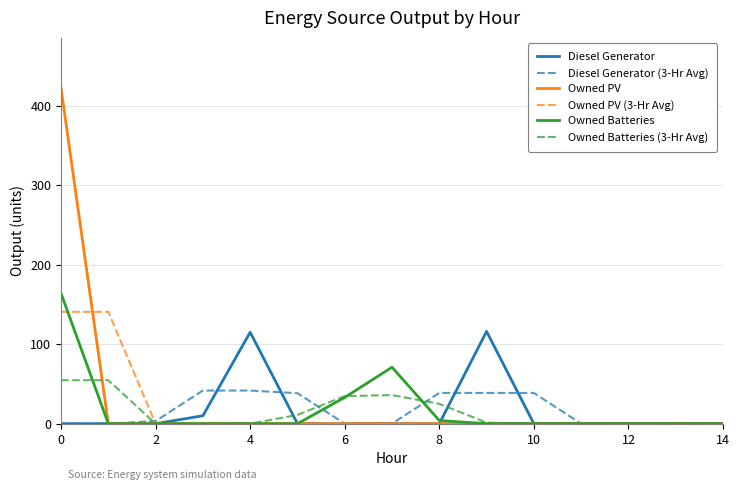

What is the maximum value shown in the chart?

422.0